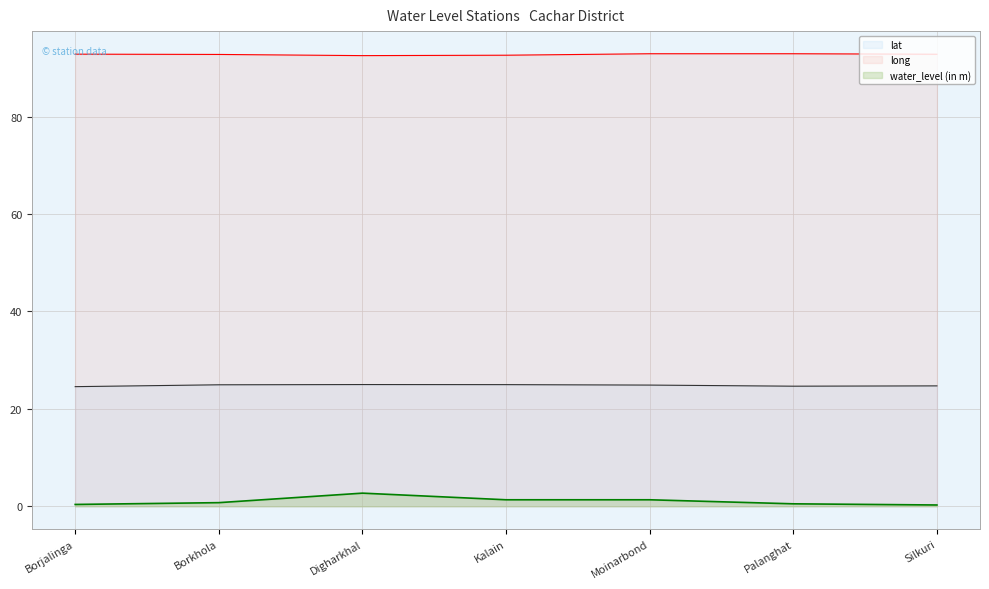

At how many categories does at least one series exceed 81?

7